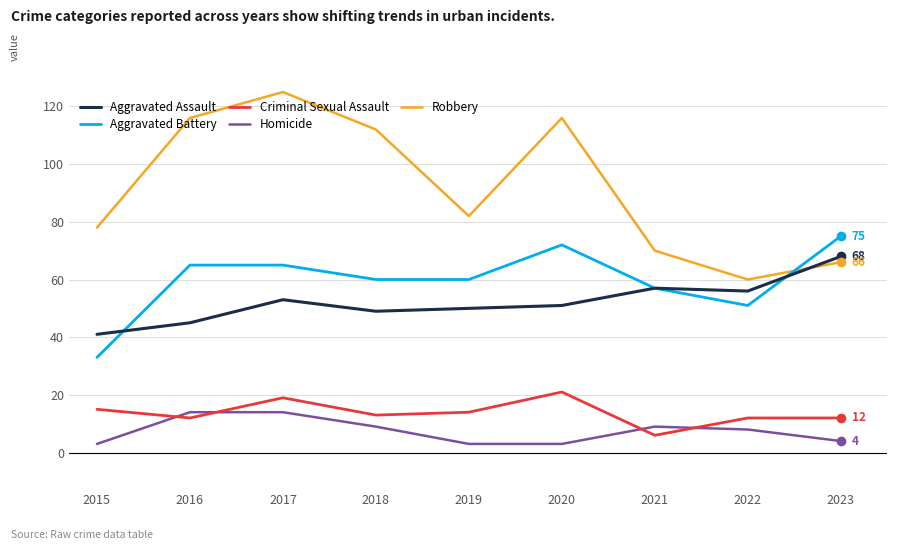

How many intersections are there between Robbery and Aggravated Assault?

1